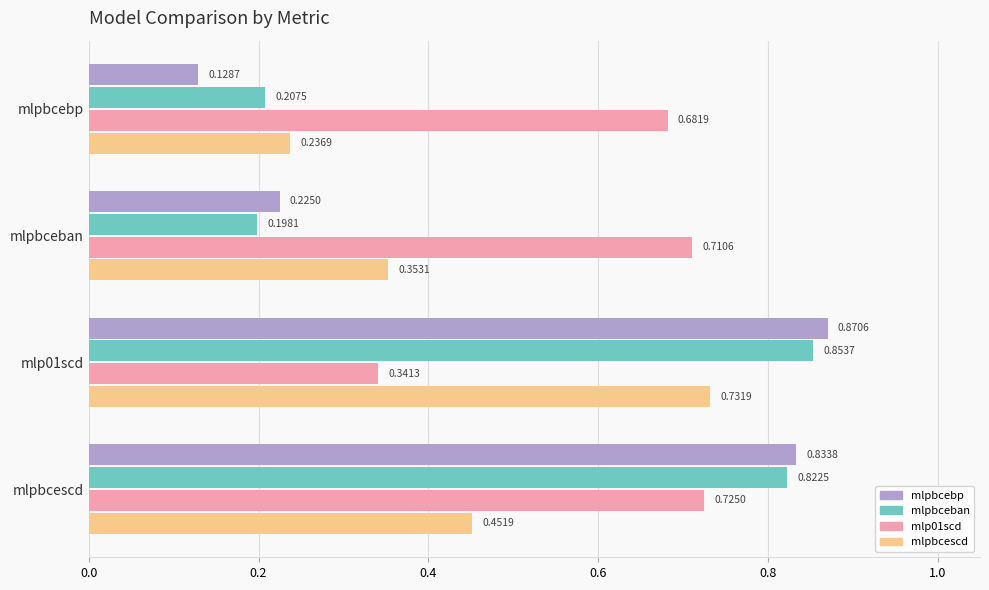

Which series has the largest range (max minus min)?

mlpbcebp